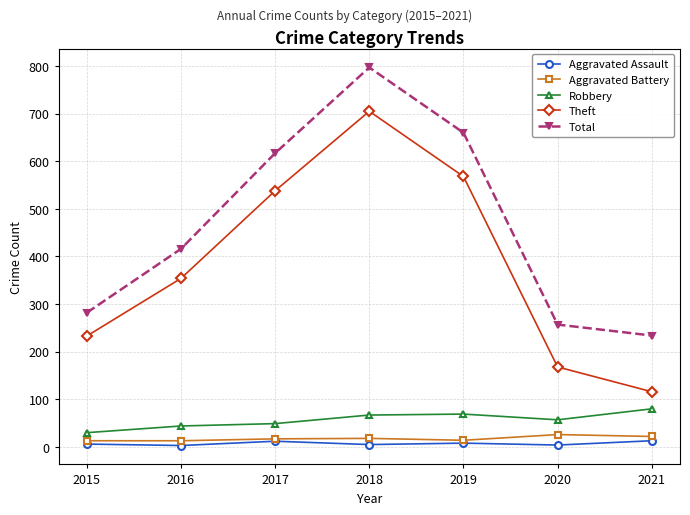

Which series has the largest range (max minus min)?

Theft